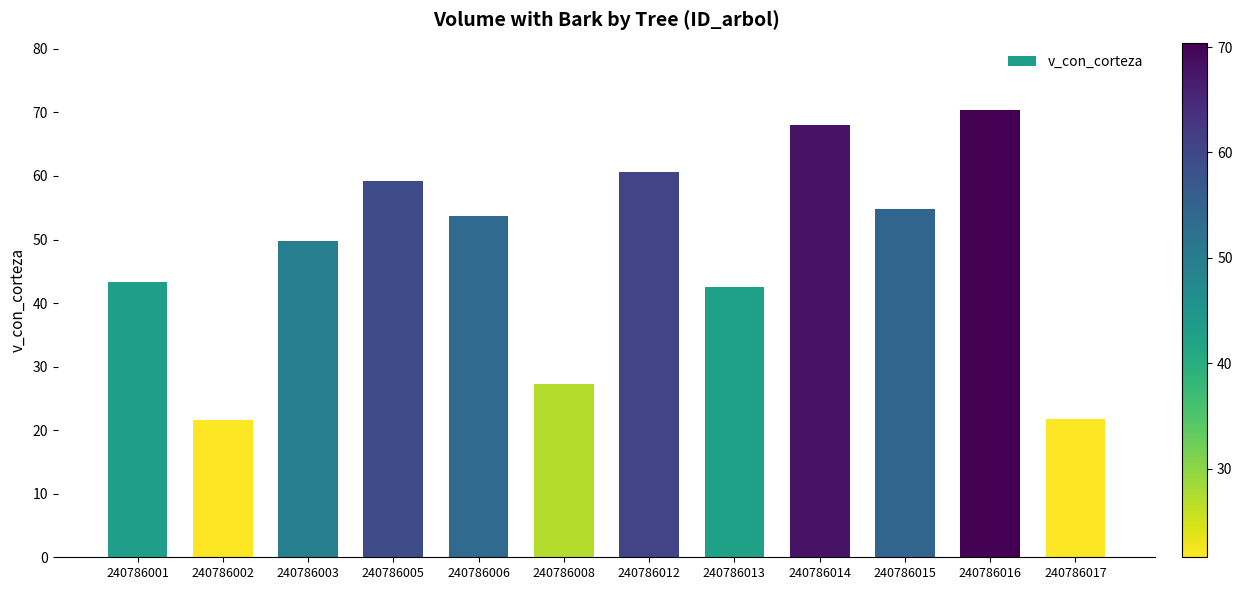

Does the chart contain stacked bars?

No